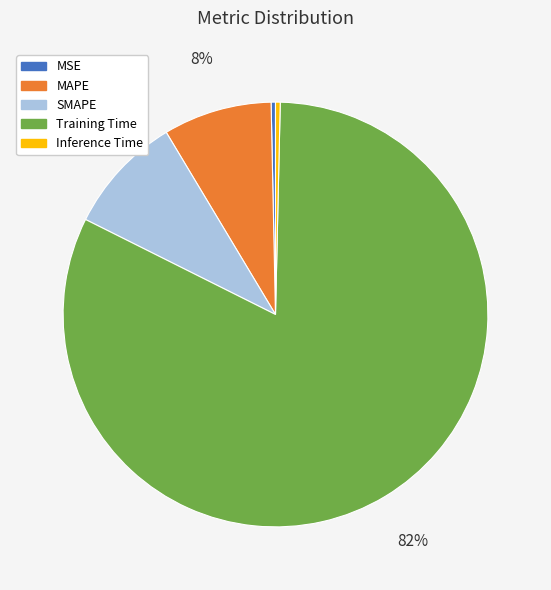

Does any single category account for the majority?

Yes